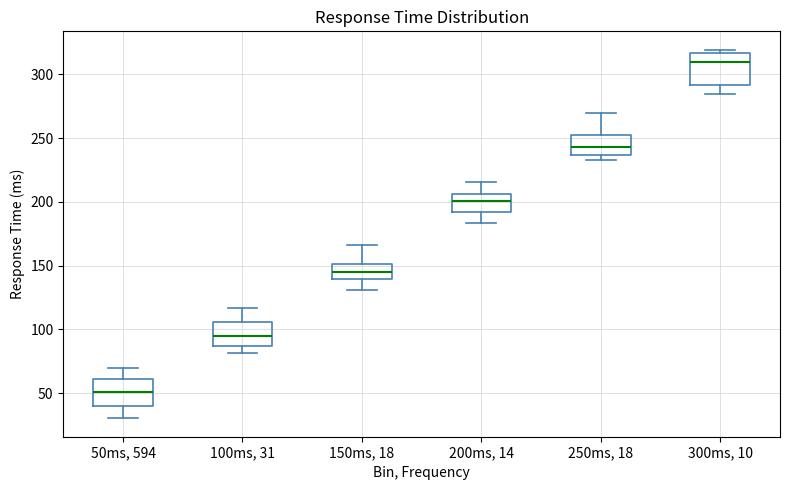

Where is the upper edge of the box for 100ms, 31 on the y-axis? The values are not printed on the chart, so give them approximately, as read against the axis.

105